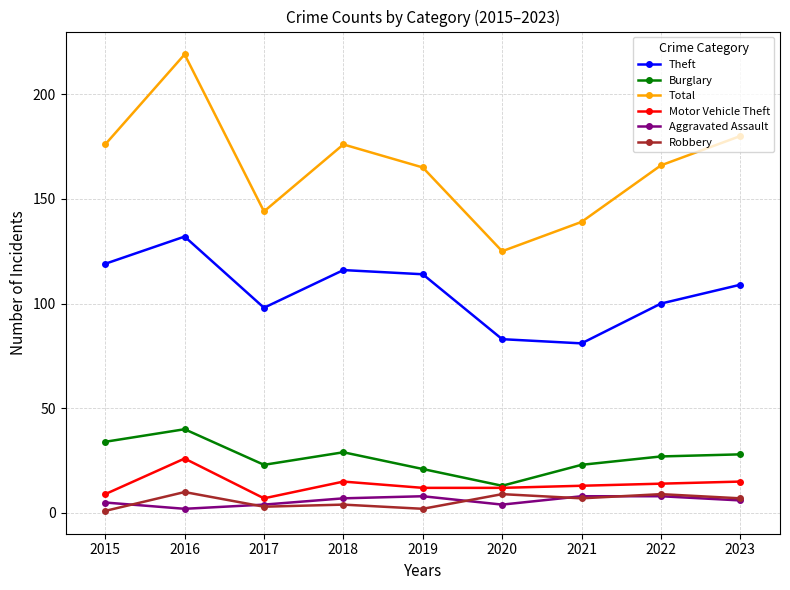

In Theft, how many points are lower than both neighbors (excluding endpoints)?

2